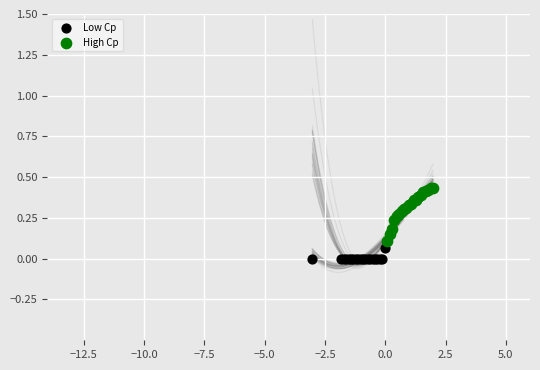

What are all the series names shown in the legend?

Low Cp, High Cp